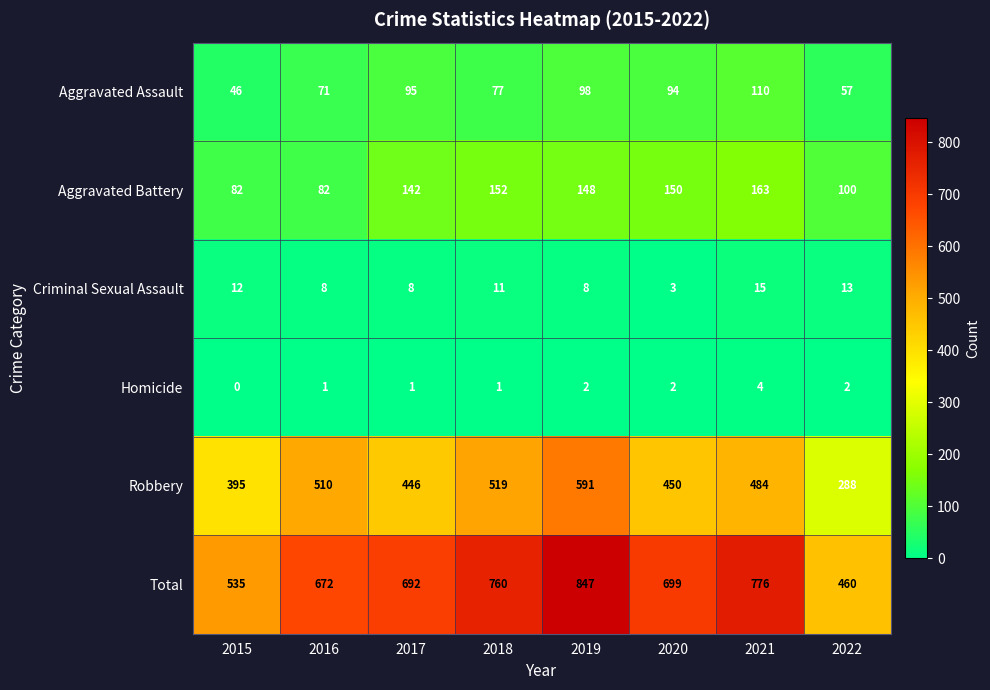

The Robbery series shows 635 at 2020. True or false?

False